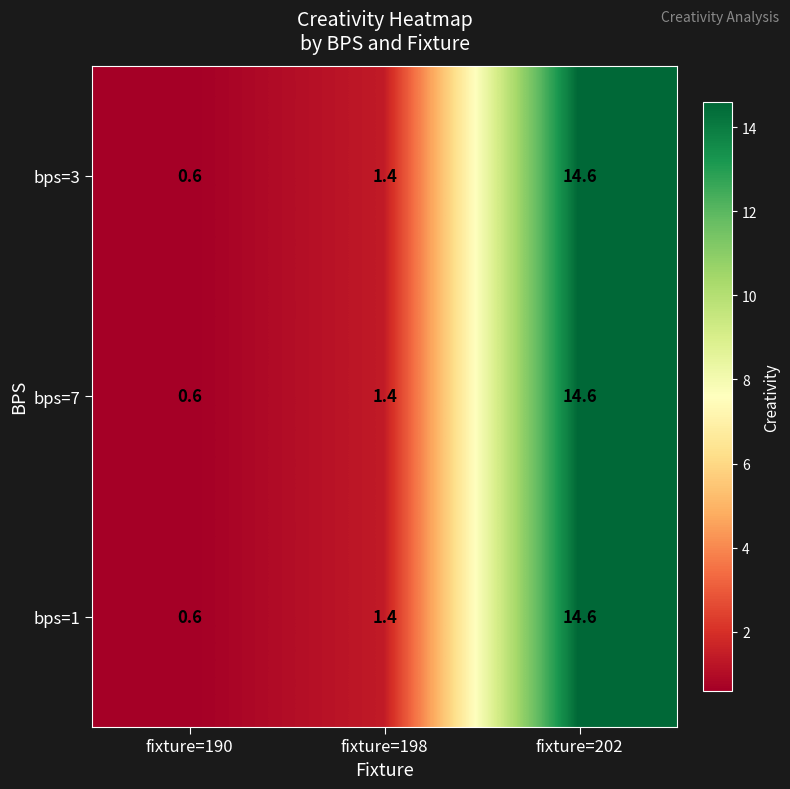

Where is bps=3 nearest to the value 7?

fixture=198